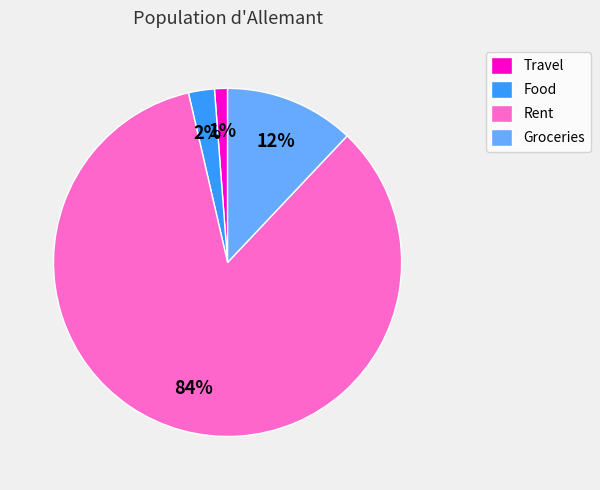

True or false: Rent accounts for 84% of the total.

True